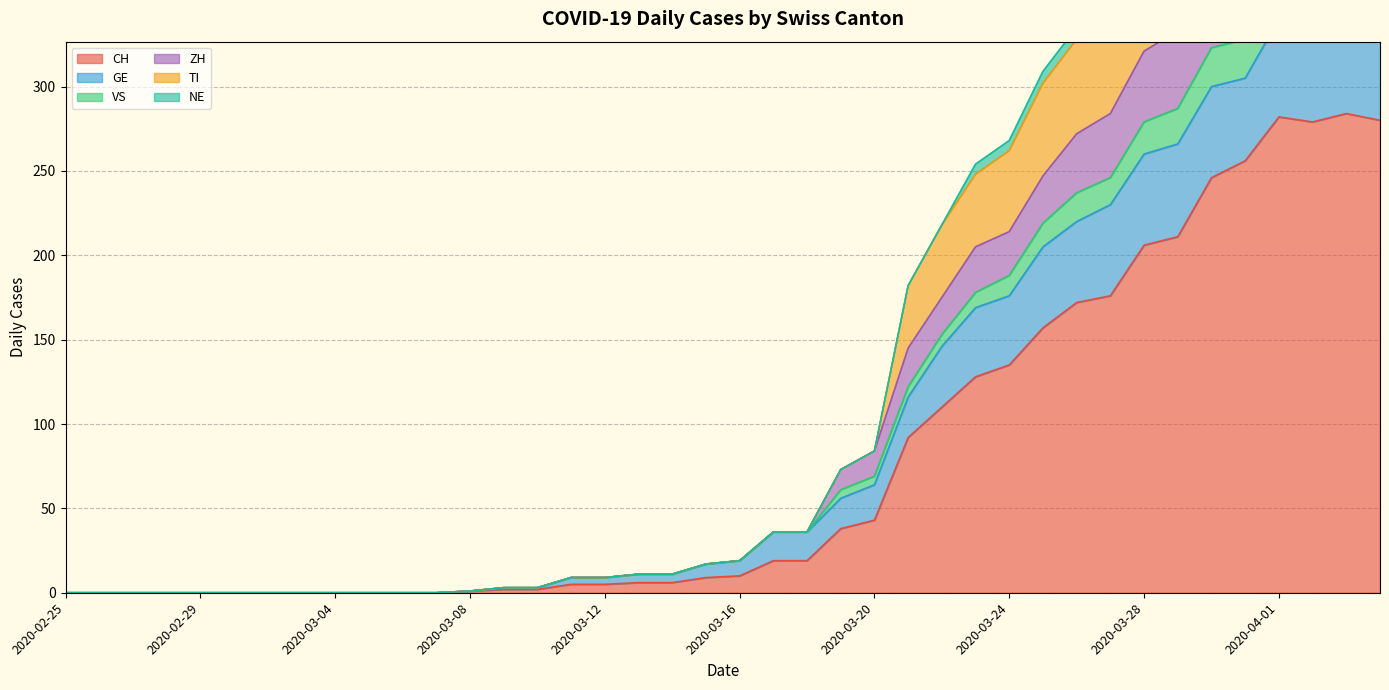

Which category has the lowest value in the VS series?

2020-02-25